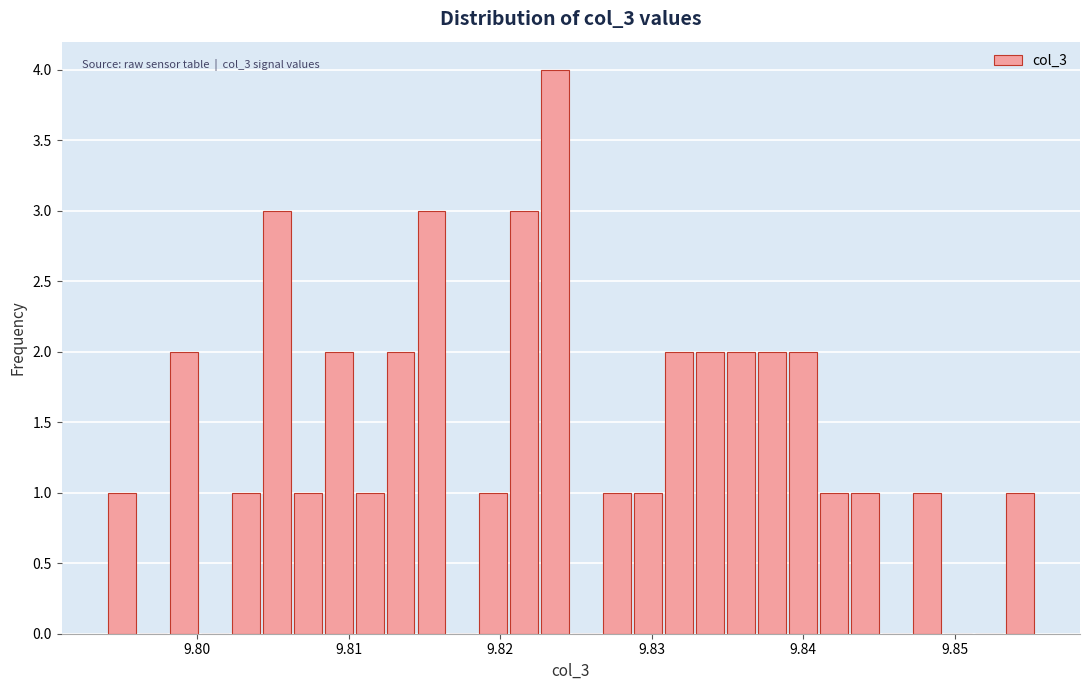

Around what value on the x-axis is the tallest bar? Give the approximate position of its centre, as read against the axis.

9.824